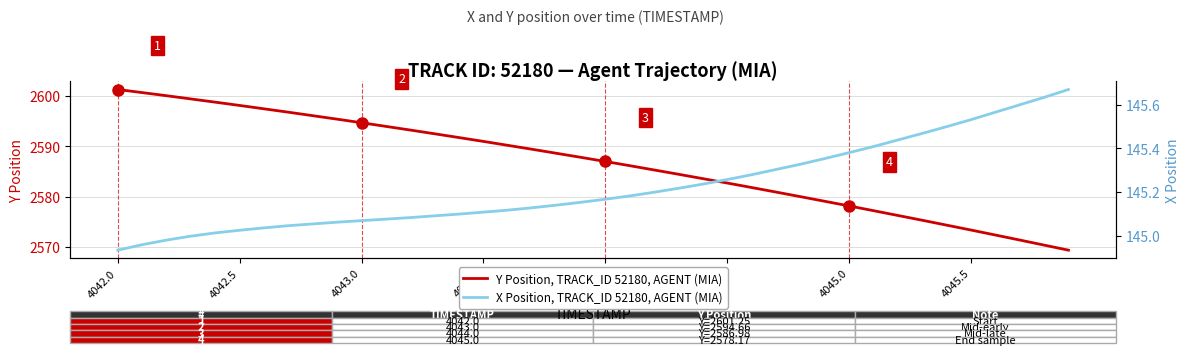

The Y Position, TRACK_ID 52180, AGENT (MIA) series shows 4423.2 at 4043.0. True or false?

False